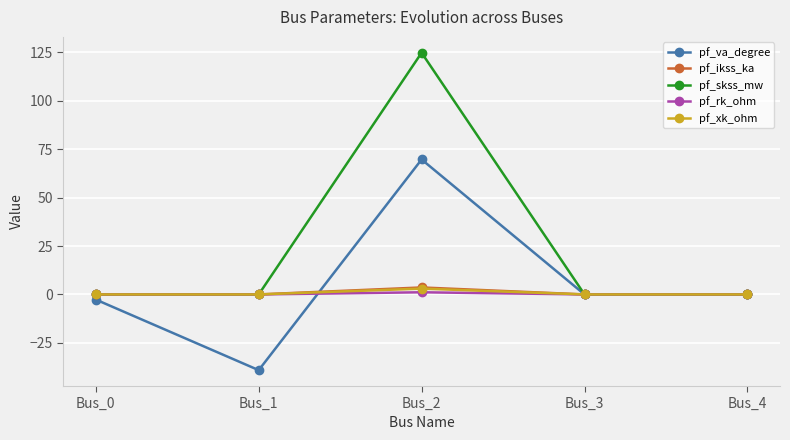

Which category has the highest value across all series?

Bus_2